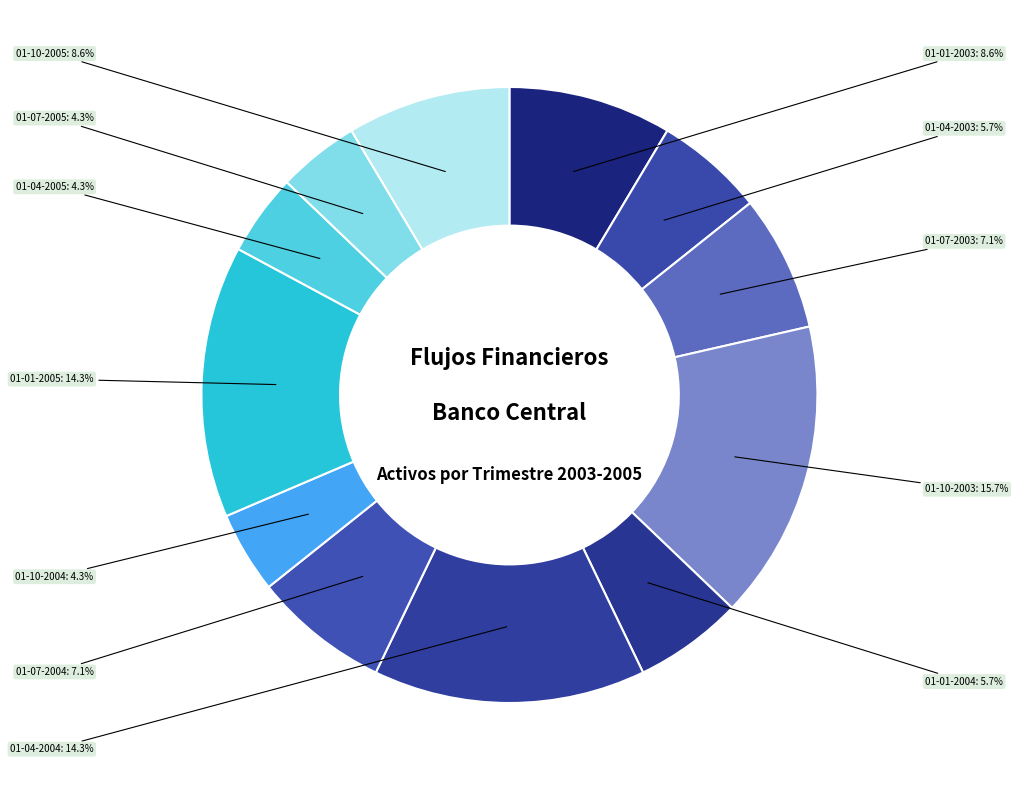

How many slices are in this pie chart?

12